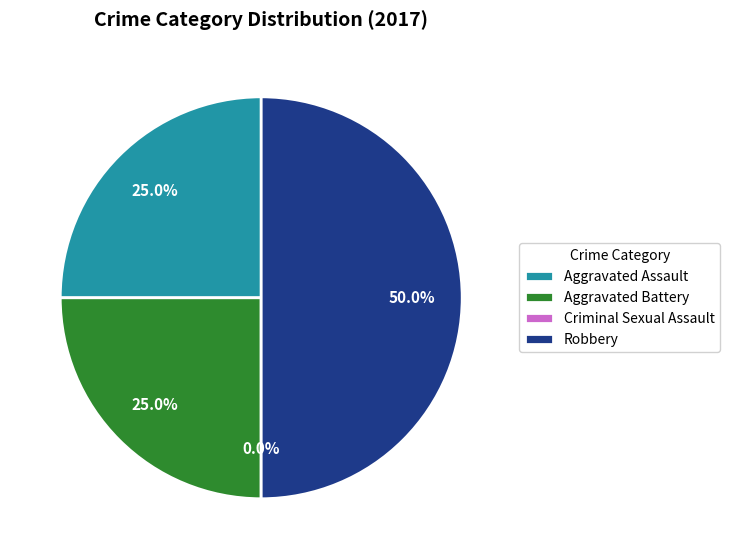

Do Criminal Sexual Assault and Robbery together represent more than half of the pie?

No